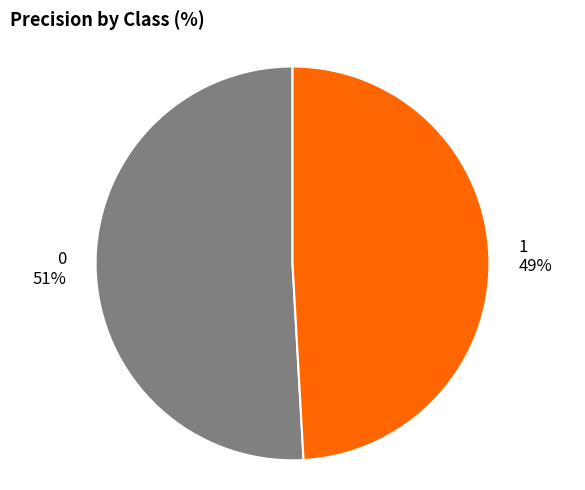

What percentage is the 0 slice, to the nearest percent?

51%